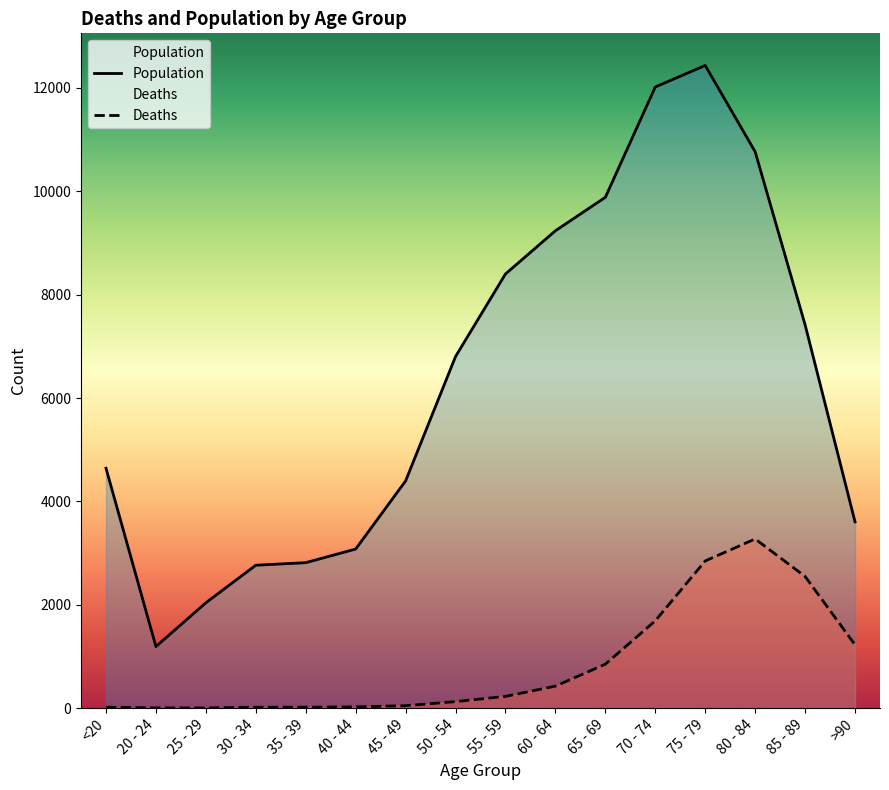

At which label does Population reach its peak?

75 - 79